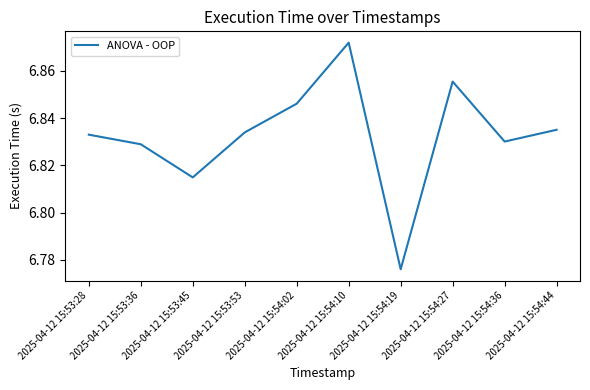

Which category has the lowest value across all series?

2025-04-12 15:54:19